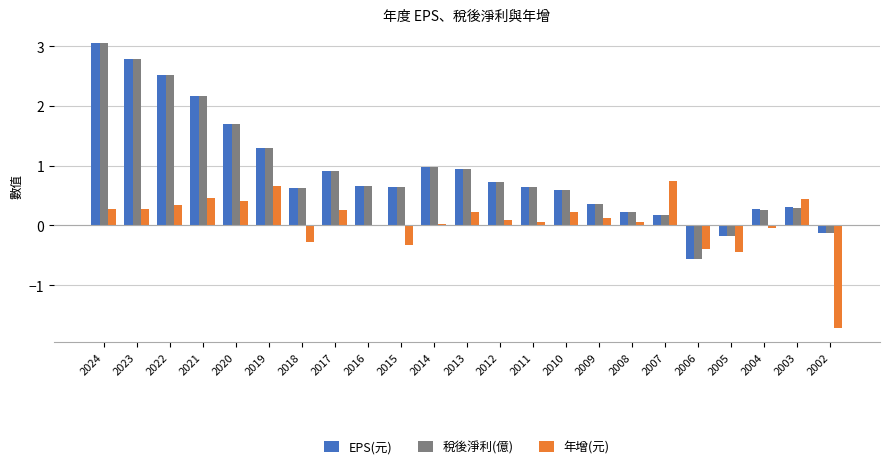

What is the maximum value shown in the chart?

3.1